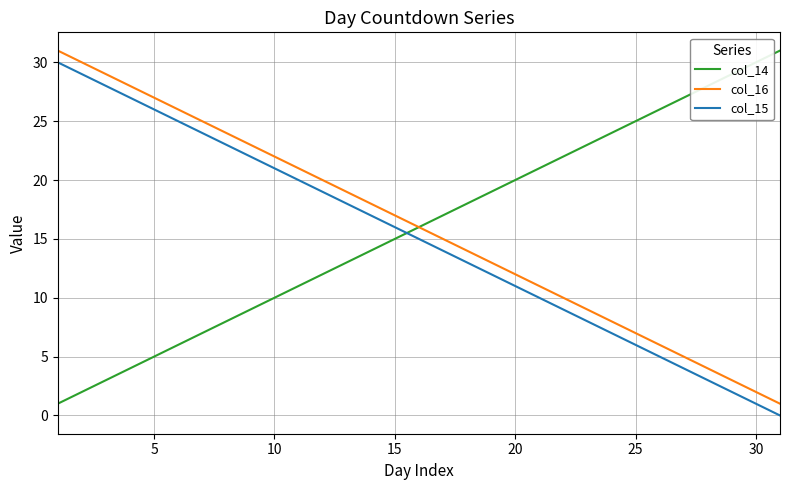

What are all the series names shown in the legend?

col_14, col_16, col_15